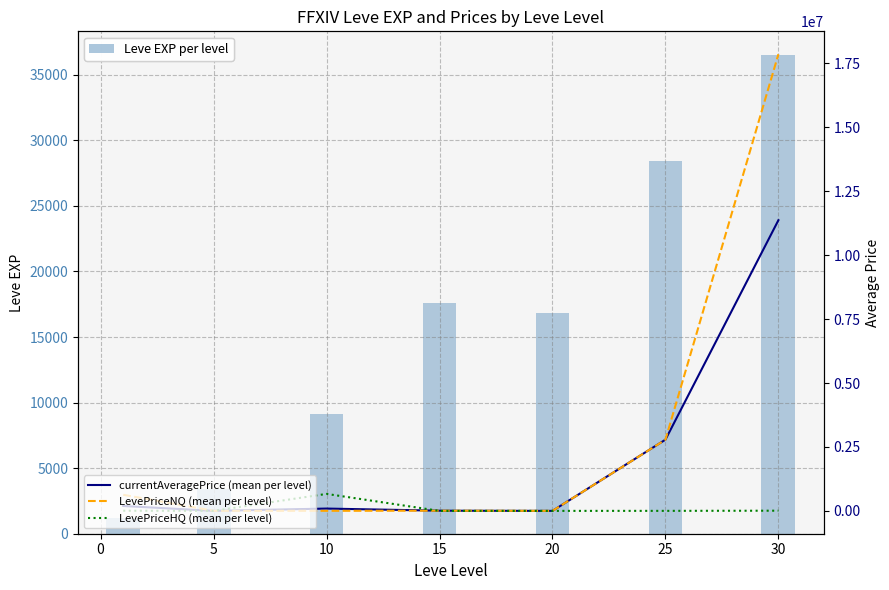

What are all the series names shown in the legend?

Leve EXP per level, currentAveragePrice (mean per level), LevePriceNQ (mean per level), LevePriceHQ (mean per level)